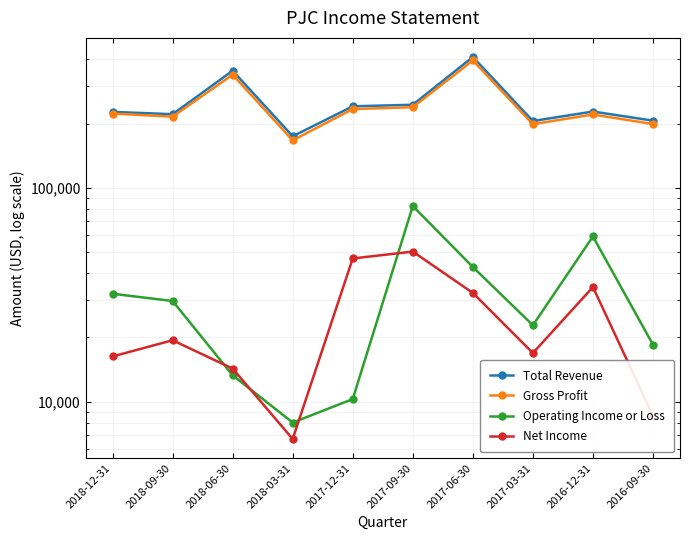

What is the label of the 2nd point from the left?

2018-09-30